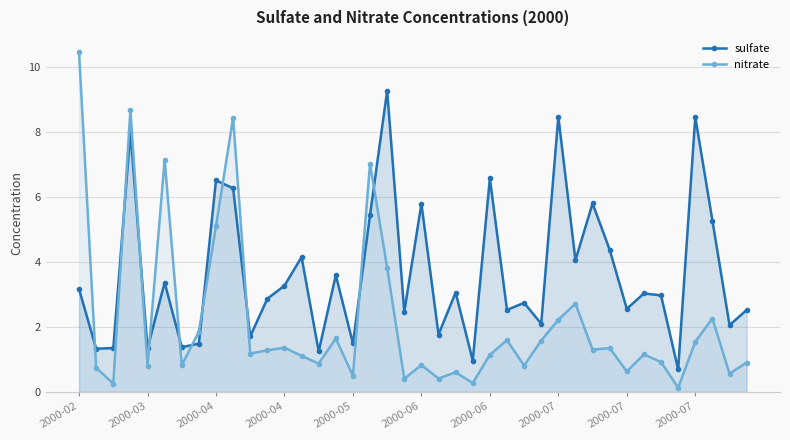

Where does the sulfate series first go above 3?

2000-02